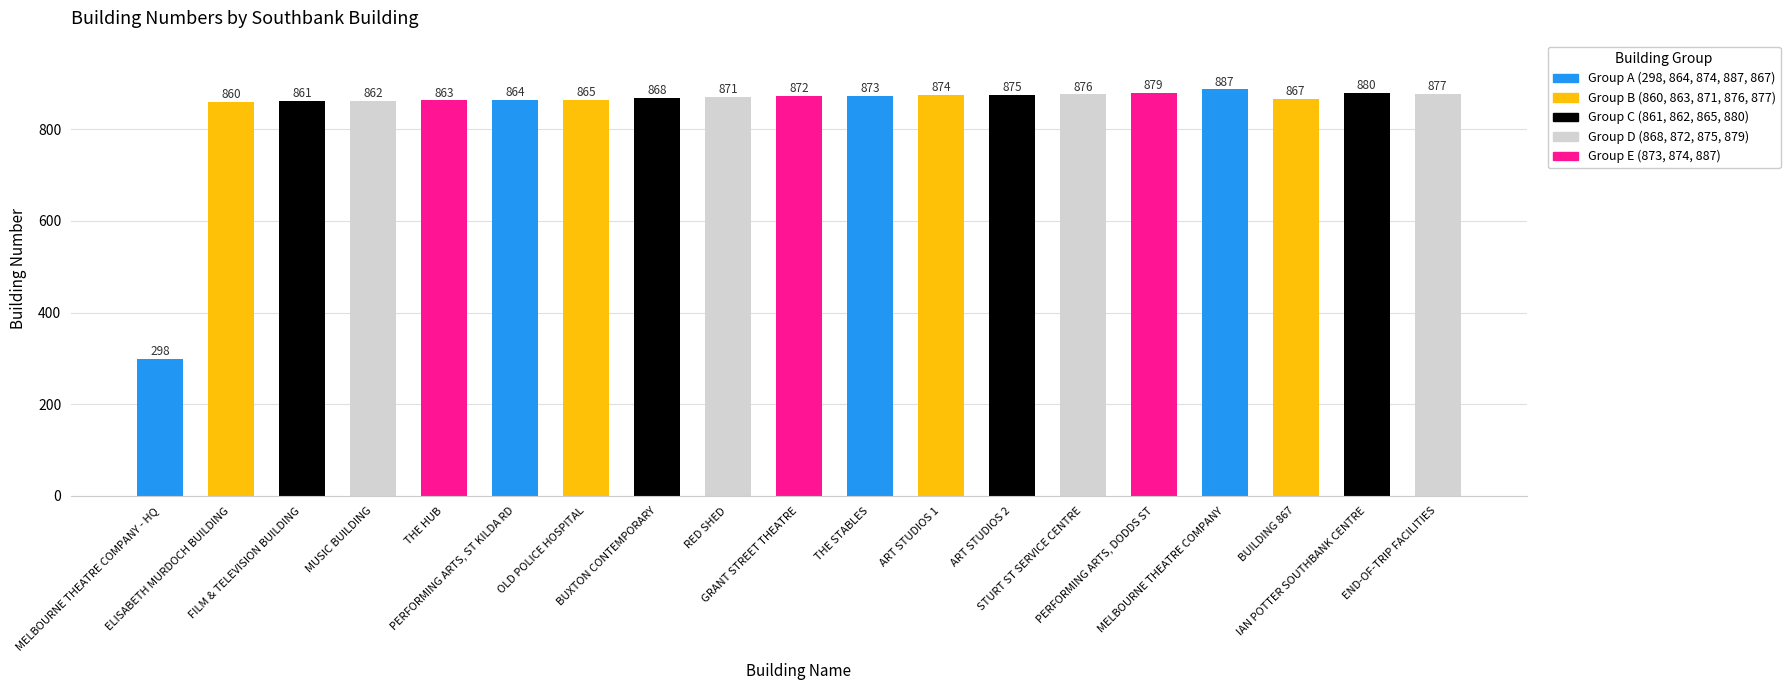

Rank the categories by value from highest to lowest.

MELBOURNE THEATRE COMPANY, IAN POTTER SOUTHBANK CENTRE, PERFORMING ARTS, DODDS ST, END-OF-TRIP FACILITIES, STURT ST SERVICE CENTRE, ART STUDIOS 2, ART STUDIOS 1, THE STABLES, GRANT STREET THEATRE, RED SHED, BUXTON CONTEMPORARY, BUILDING 867, OLD POLICE HOSPITAL, PERFORMING ARTS, ST KILDA RD, THE HUB, MUSIC BUILDING, FILM & TELEVISION BUILDING, ELISABETH MURDOCH BUILDING, MELBOURNE THEATRE COMPANY - HQ